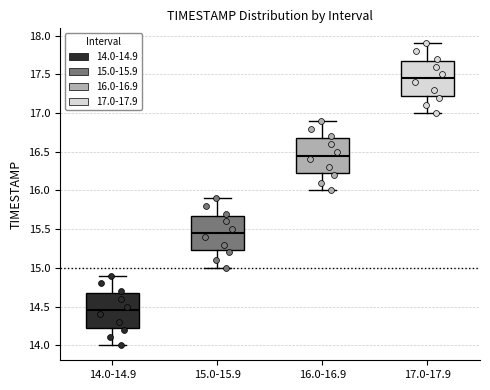

Reading left to right, transcribe this box plot: for each box, give where its median line is, the range the box spans, and where its two whiskers end, as read against the y-axis. The values are not printed on the chart, so give them approximately, as read against the axis.

14.0-14.9: median 14.45, box 14.25 to 14.70, whiskers 14.00 to 14.90
15.0-15.9: median 15.45, box 15.25 to 15.70, whiskers 15.00 to 15.90
16.0-16.9: median 16.45, box 16.25 to 16.70, whiskers 16.00 to 16.90
17.0-17.9: median 17.45, box 17.25 to 17.70, whiskers 17.00 to 17.90